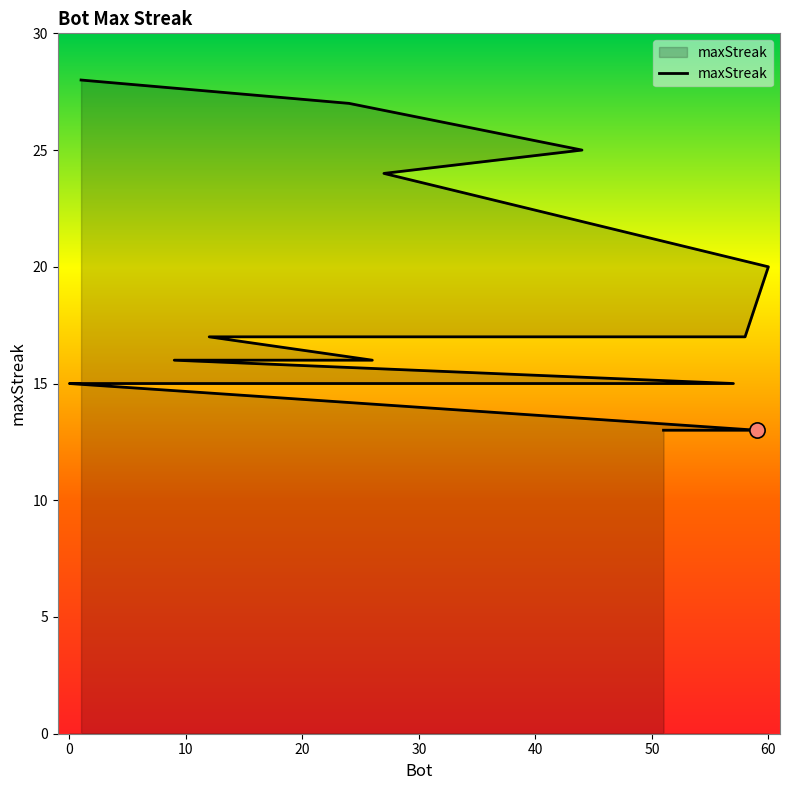

What is the change in value from 9 to 10?

-1